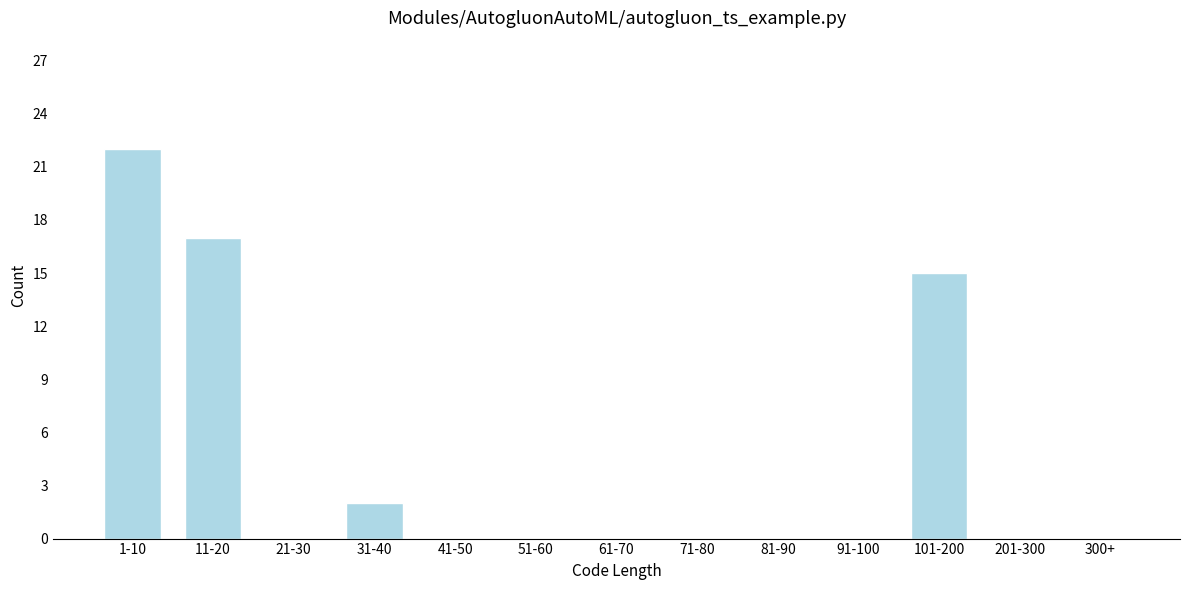

Reading left to right, what are all the values shown in this chart?

1-10=22	11-20=17	21-30=0	31-40=2	41-50=0	51-60=0	61-70=0	71-80=0	81-90=0	91-100=0	101-200=15	201-300=0	300+=0